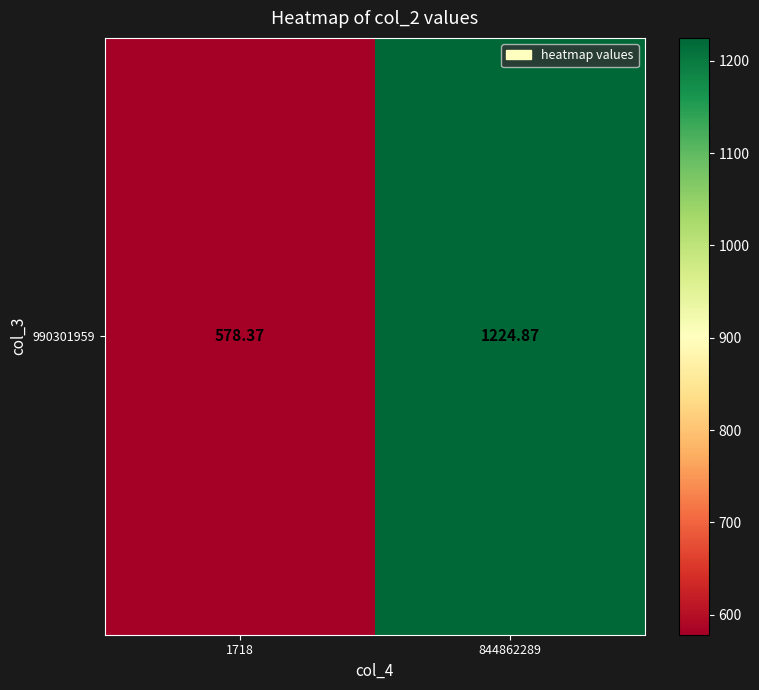

Reading left to right, extract all data points from this chart.

578.4	1224.9